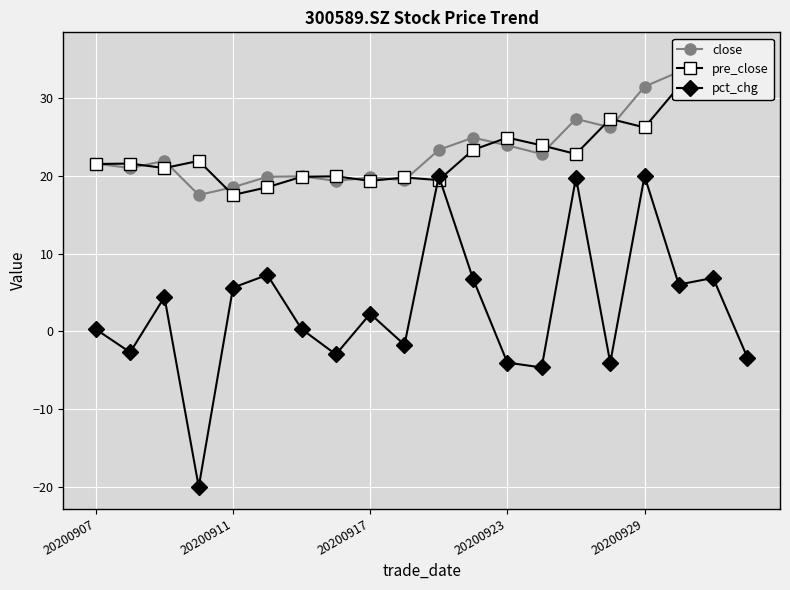

True or false: pct_chg has more than 2 interior local peaks.

True